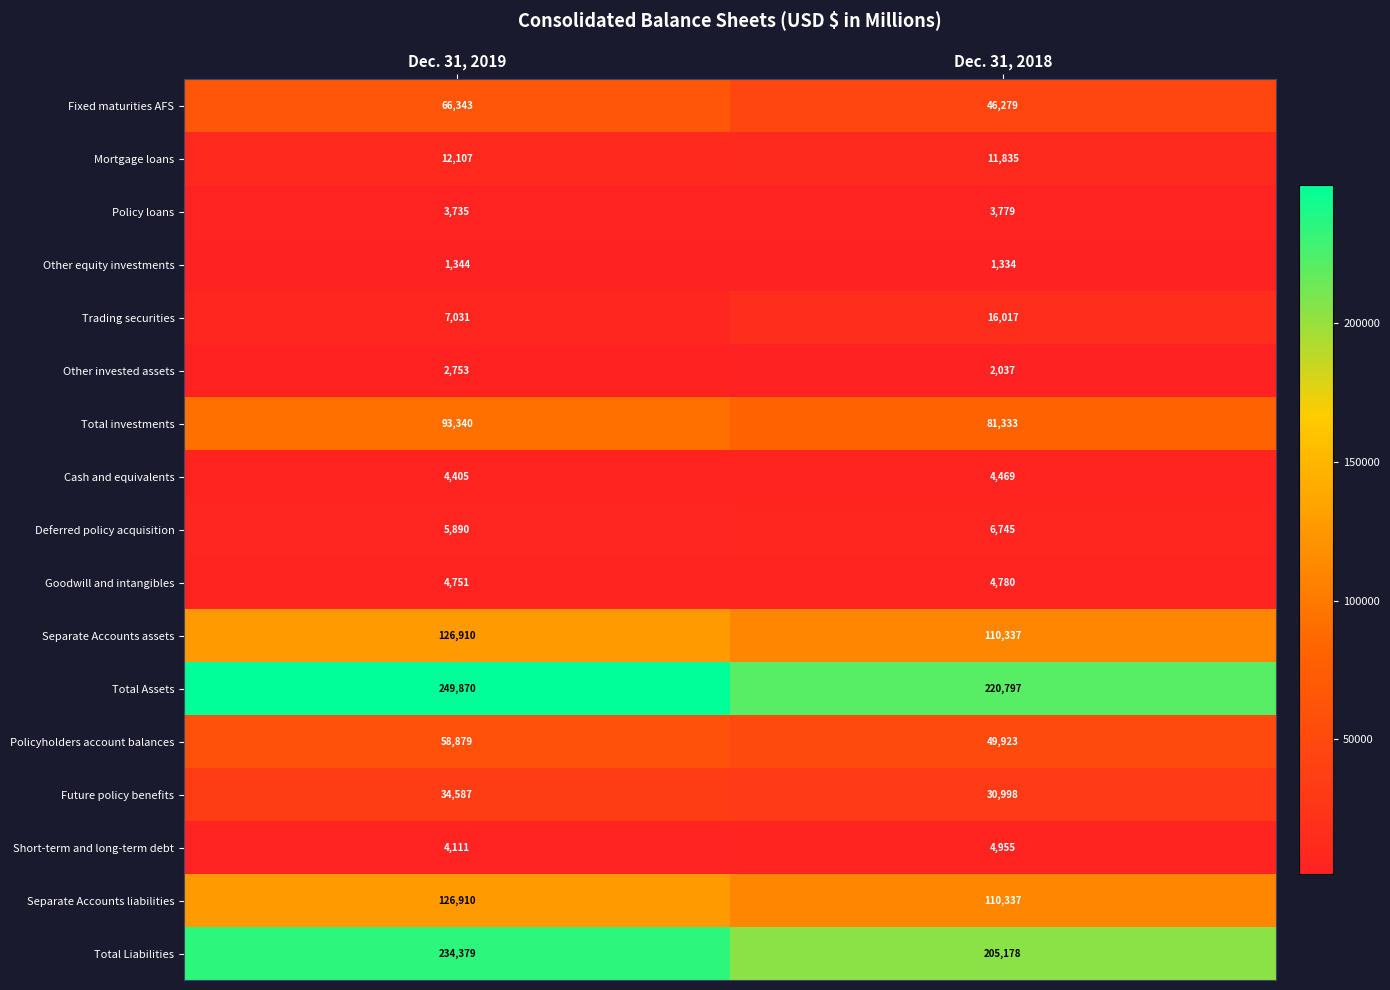

Where is Separate Accounts assets nearest to the value 118623?

Dec. 31, 2018